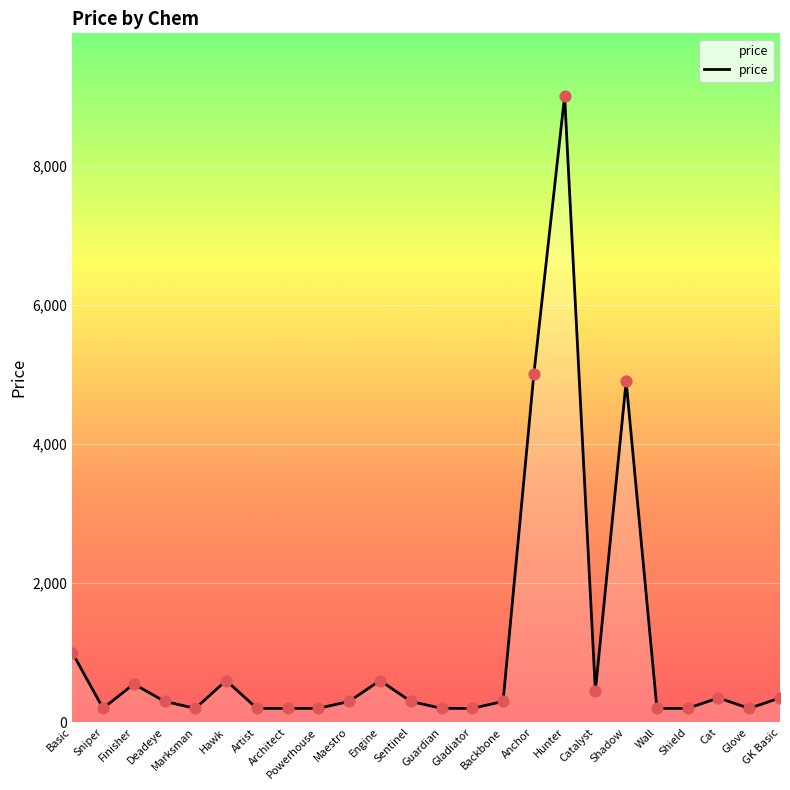

Between Anchor and Finisher, which is larger?

Anchor